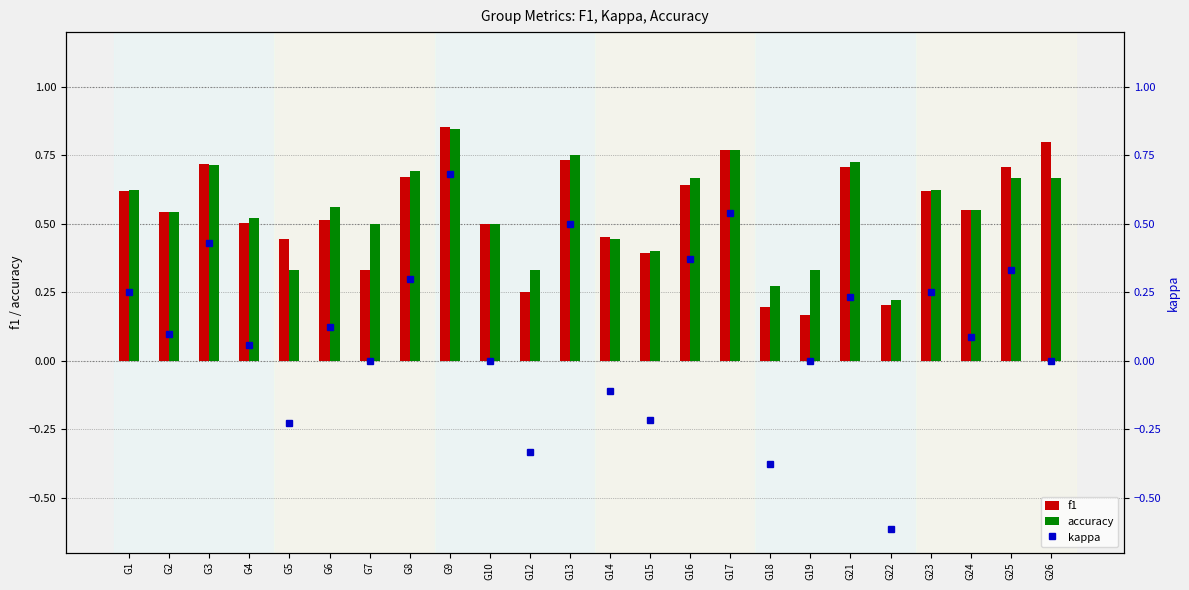

What is the difference between the maximum and minimum values in the f1 series?

0.7